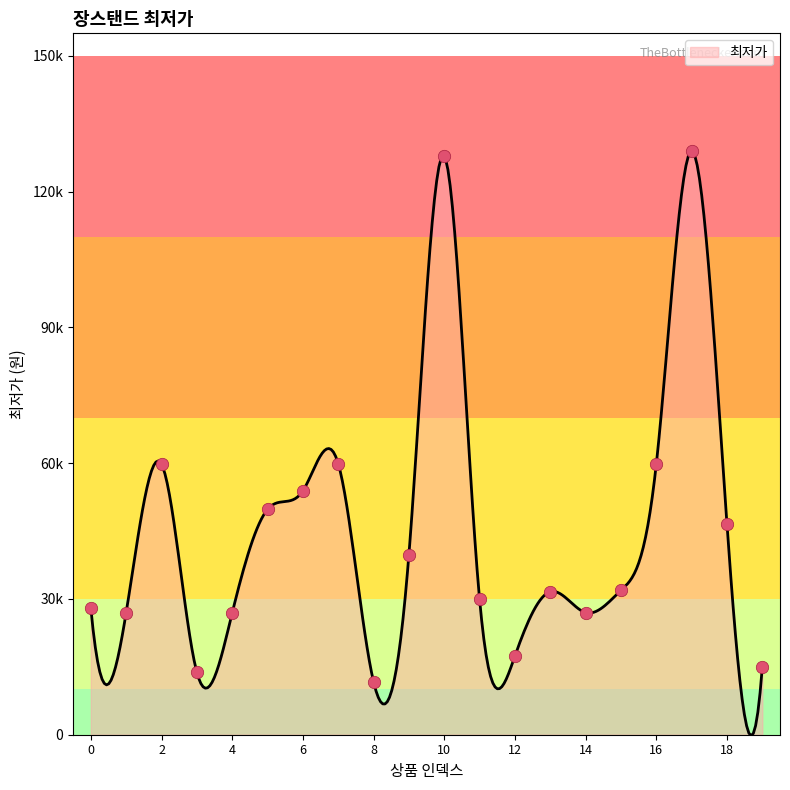

Approximately how many times larger is the value at 11 compared to 17?

0.2